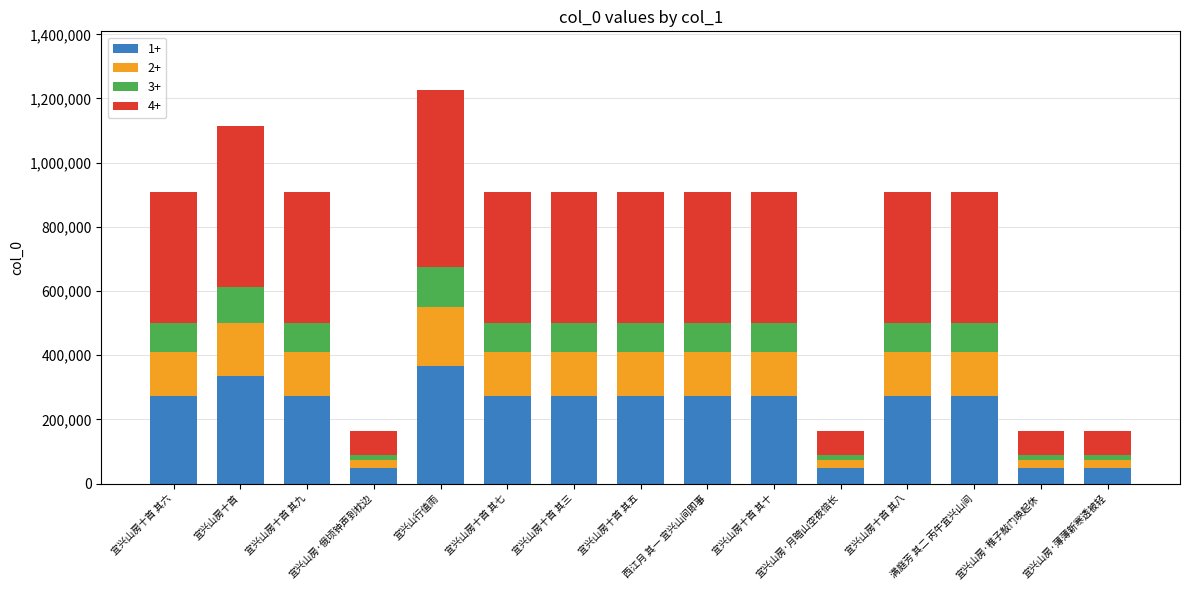

What is the minimum value for 1+?

49367.1